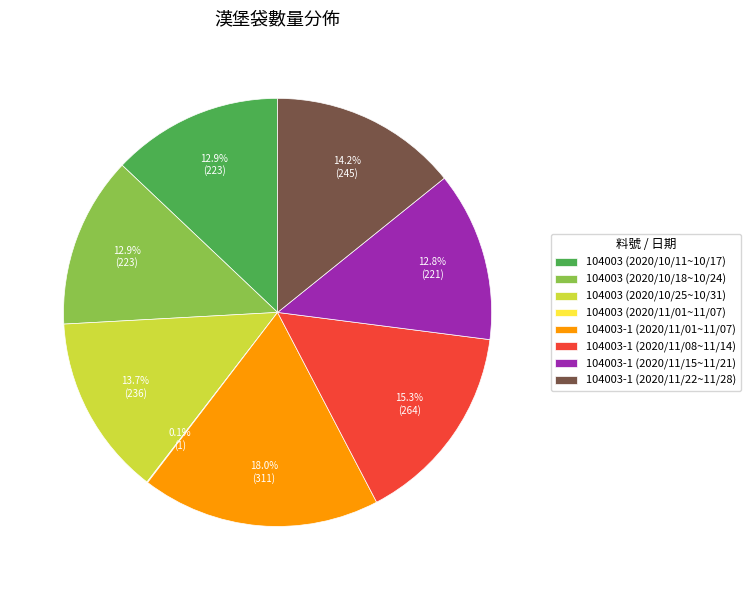

Is there a majority slice in this chart?

No